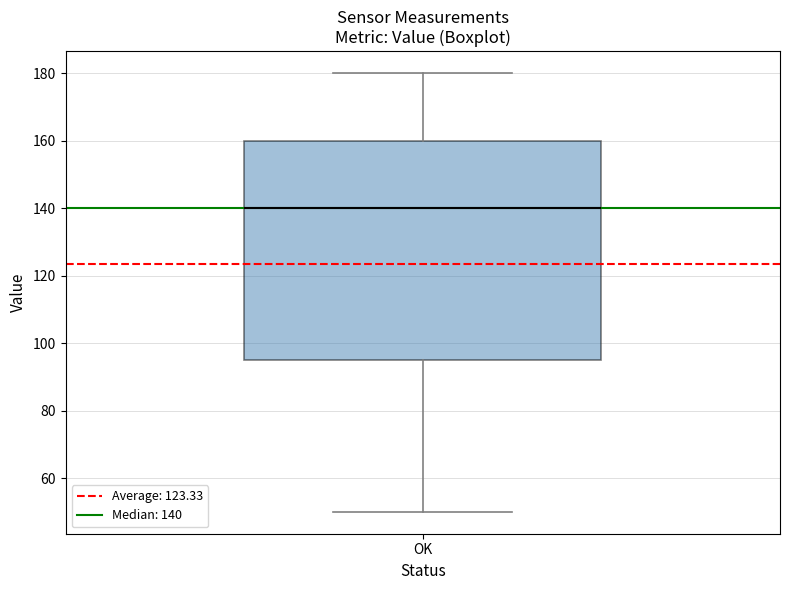

Transcribe this box plot: give where the median line is, the range the box spans, and where the two whiskers end, as read against the y-axis. The values are not printed on the chart, so give them approximately, as read against the axis.

median 140, box 96 to 160, whiskers 50 to 180